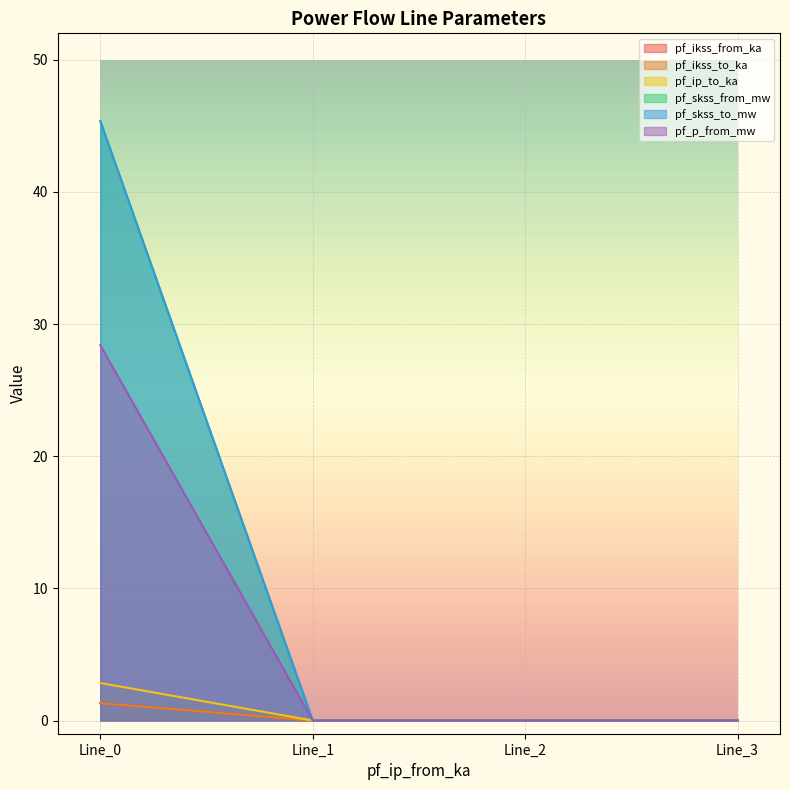

Does the chart display data point markers on the line(s)?

No